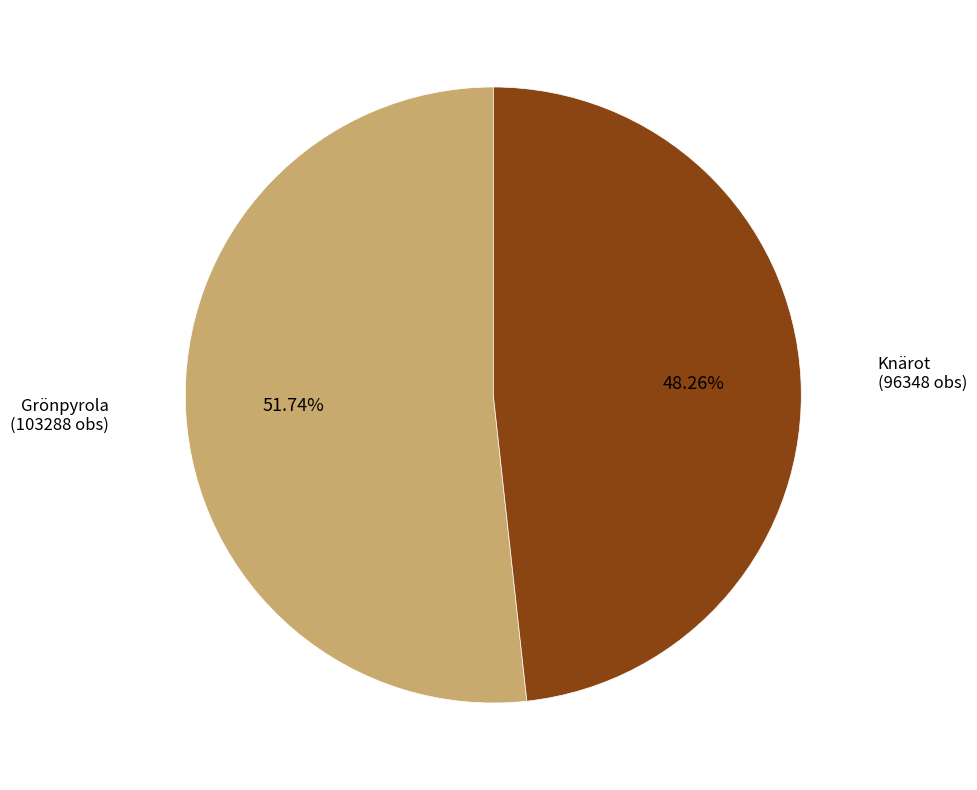

Combined, do Grönpyrola and Knärot account for over 50%?

Yes